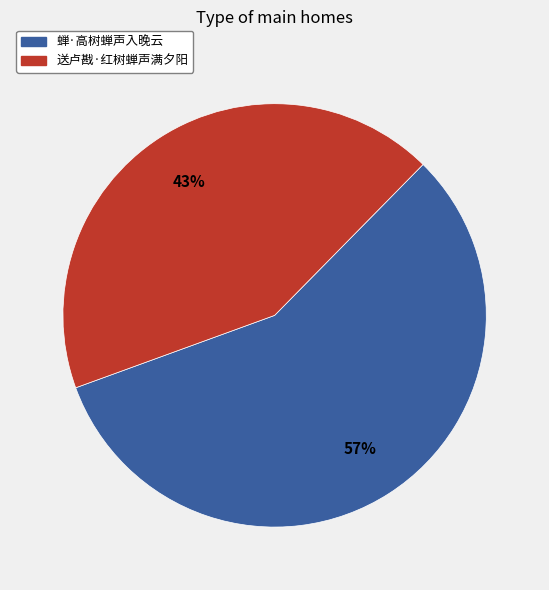

Rank the categories by value from highest to lowest.

蝉·高树蝉声入晚云, 送卢戡·红树蝉声满夕阳